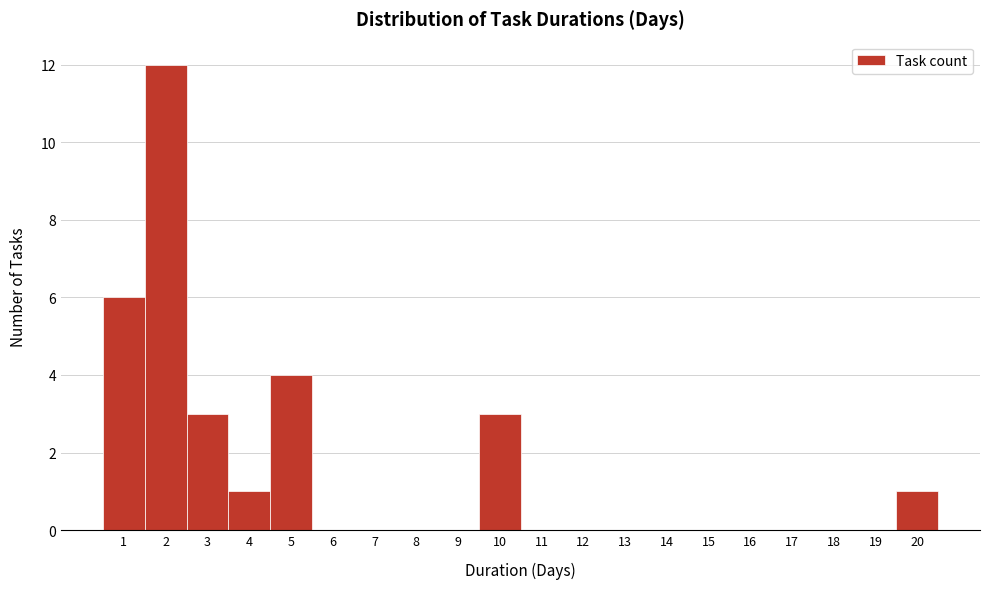

Over which range of the x-axis is the bar tallest?

1.5 to 2.5